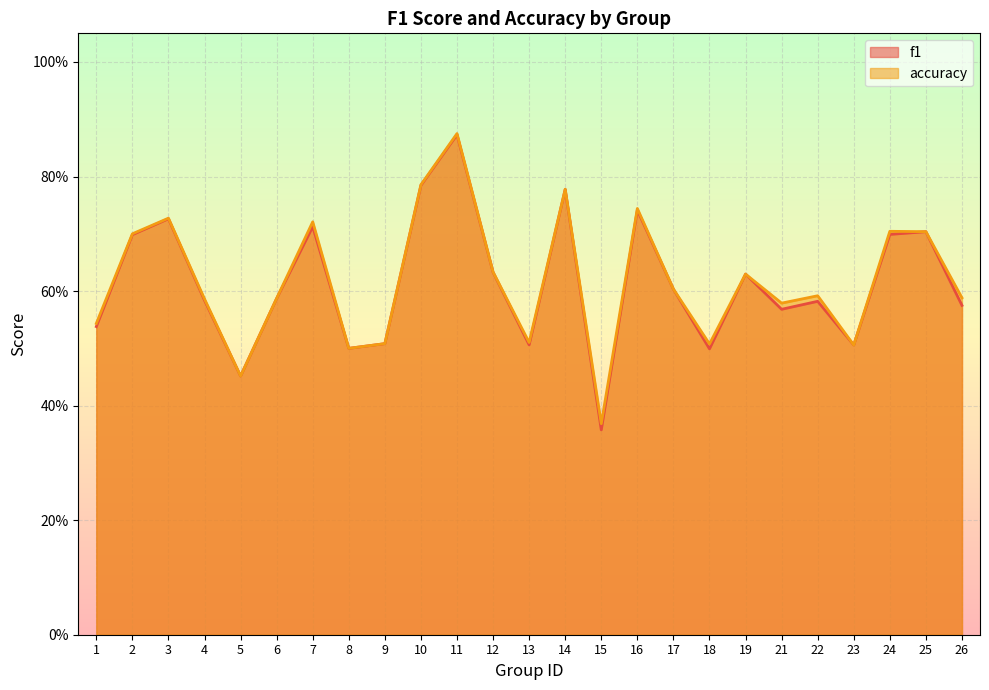

Between 16 and 22, which series saw the biggest shift?

f1